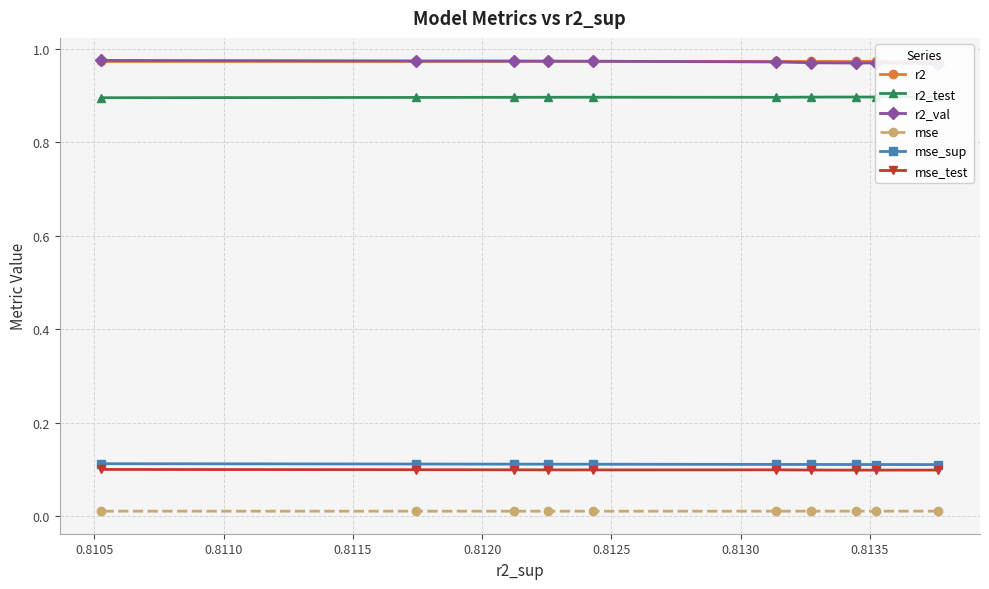

The value of mse at 0.8140 is 0.0. True or false?

False